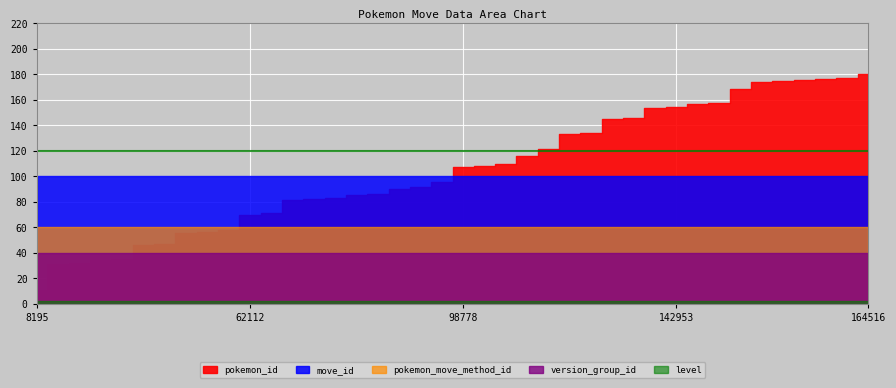

Between 134644 and 145599, which series saw the biggest shift?

pokemon_id